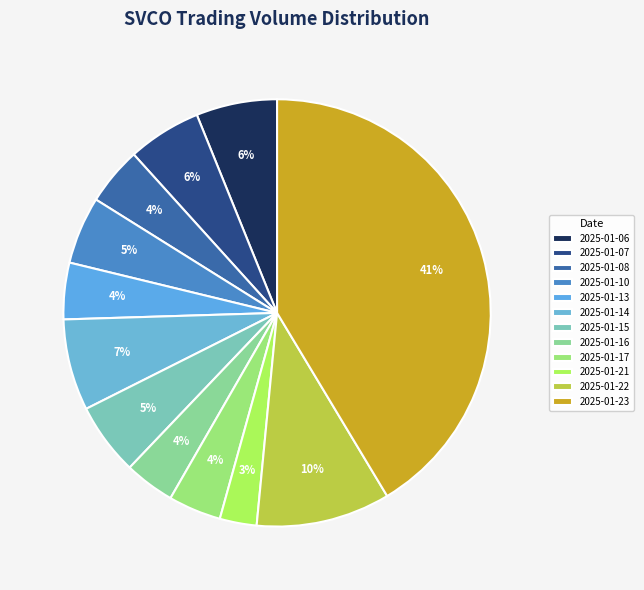

To the nearest percent, what is the combined percentage of 2025-01-06 and 2025-01-08?

11%